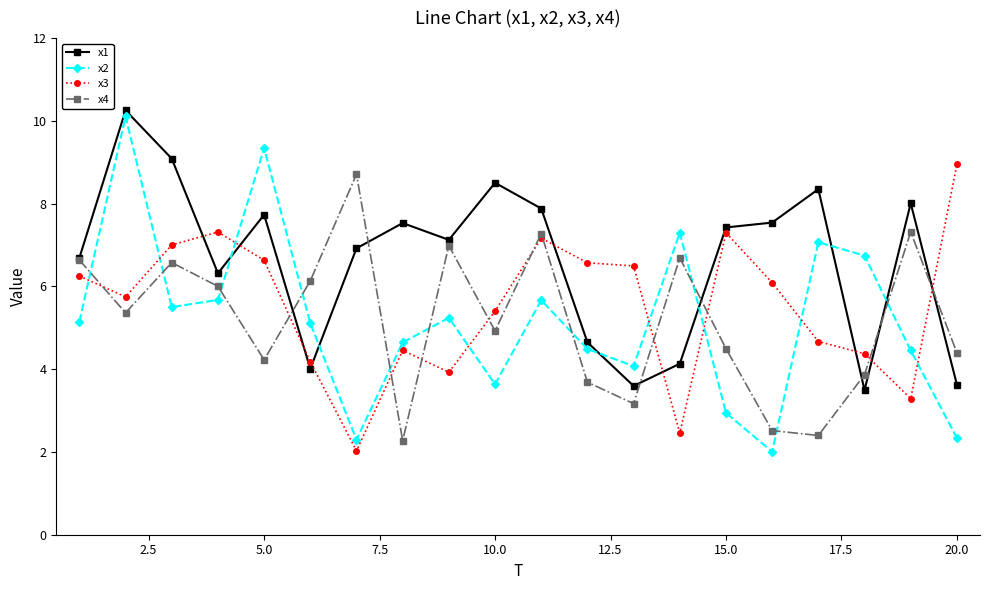

What is the highest value of the x3 series?

8.9